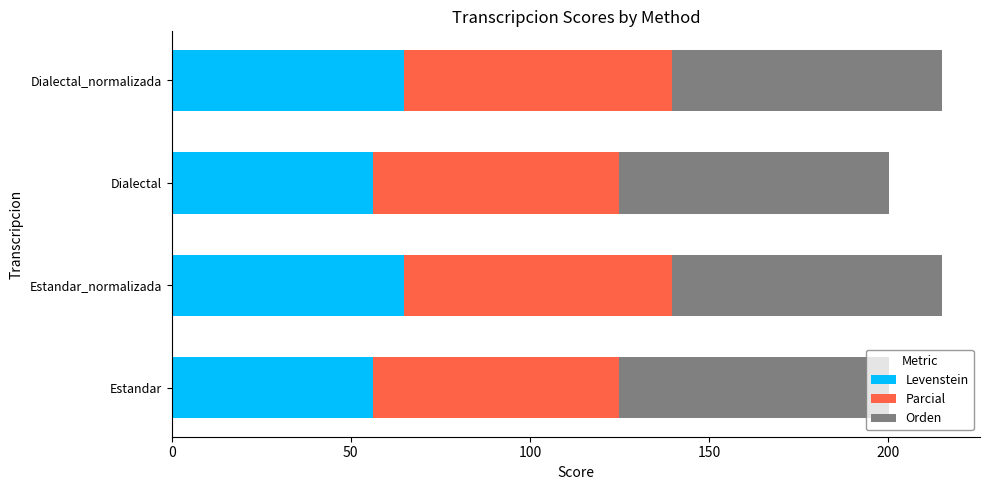

Is it true that Levenstein equals 12.5 at Dialectal?

False